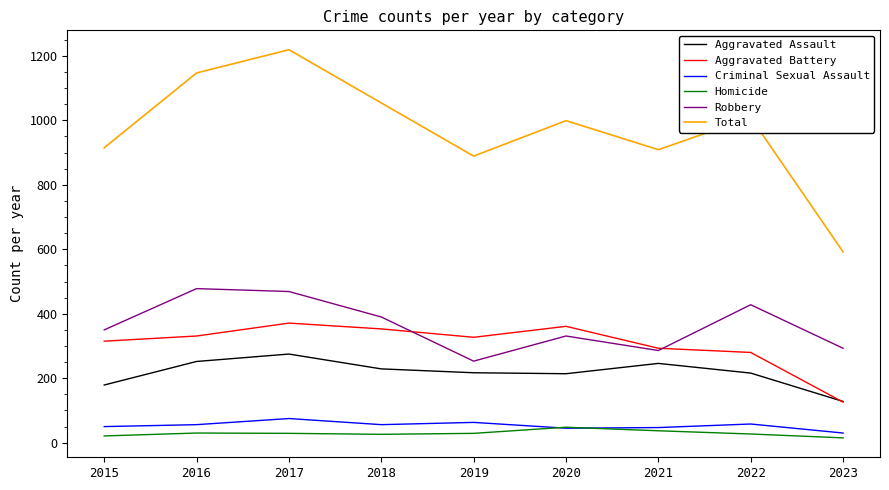

What value does the Homicide series have at 2021?

37